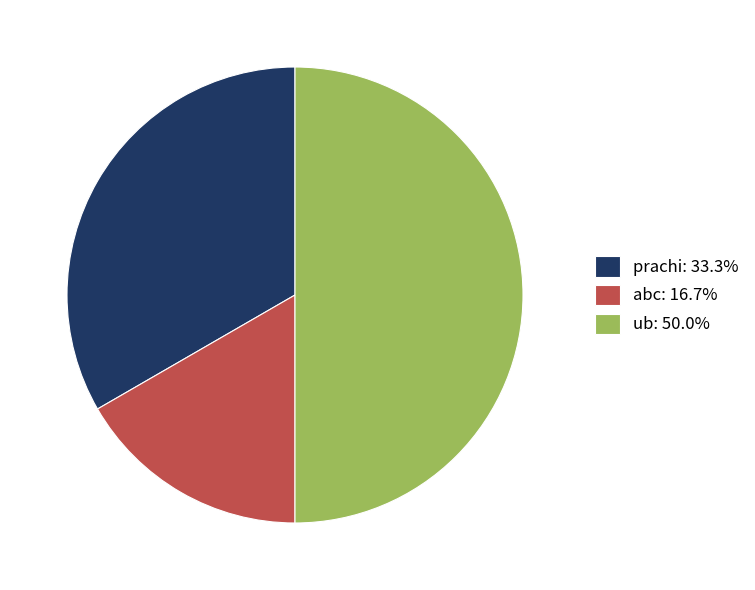

True or false: prachi accounts for 33% of the total.

True